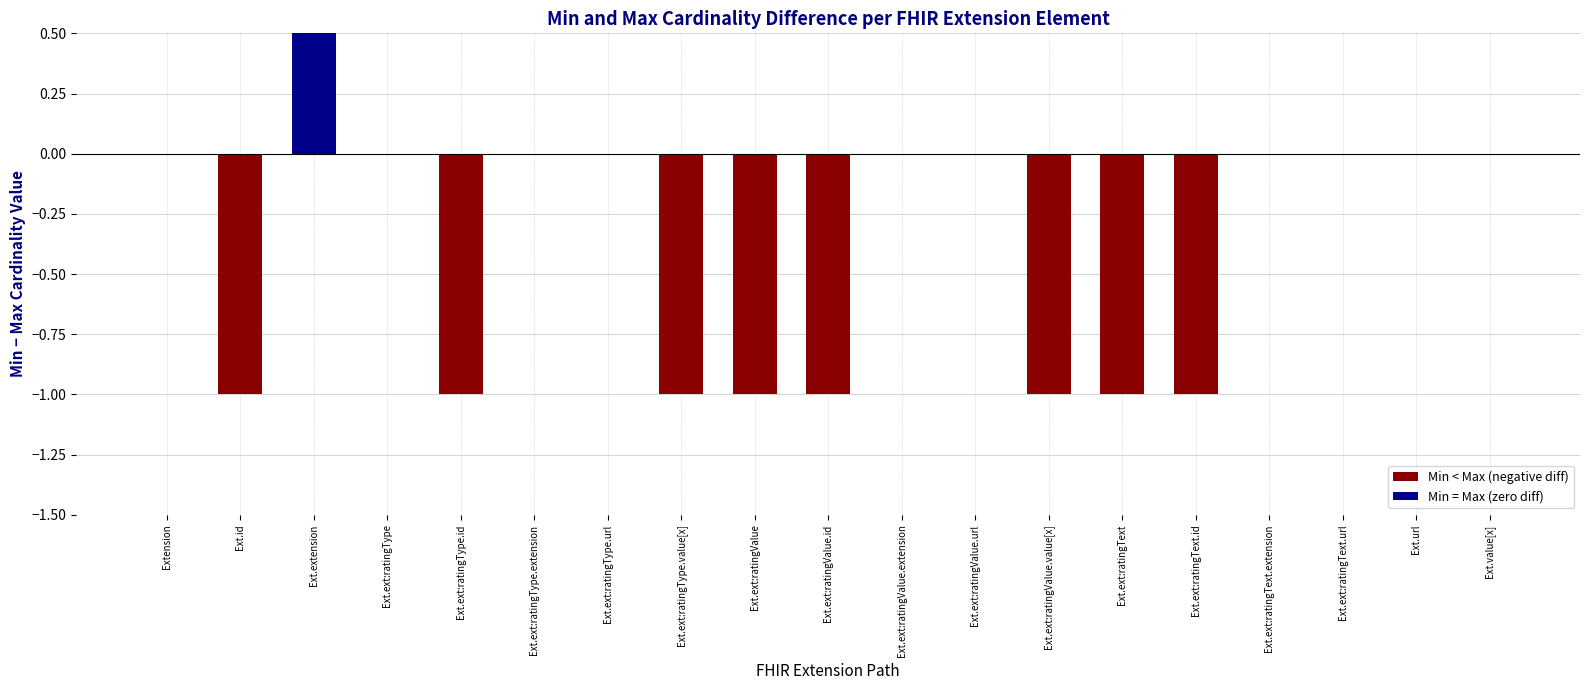

Between Ext.value[x] and Ext.ext:ratingText.extension, which is larger?

Ext.value[x]